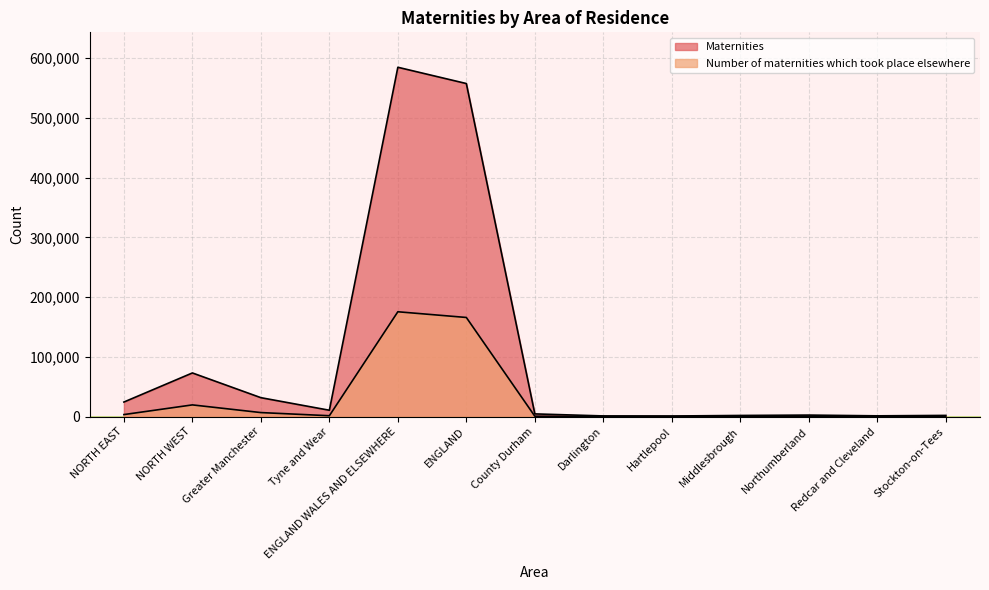

Reading left to right, extract all data points from this chart.

Maternities: NORTH EAST=24305.0	NORTH WEST=73011.0	Greater Manchester=31604.0	Tyne and Wear=10553.0	ENGLAND WALES AND ELSEWHERE=584876.0	ENGLAND=557616.0	County Durham=4446.0	Darlington=1036.0	Hartlepool=908.0	Middlesbrough=1819.0	Northumberland=2447.0	Redcar and Cleveland=1189.0	Stockton-on-Tees=1907.0
Number of maternities which took place elsewhere: NORTH EAST=3302.0	NORTH WEST=19515.3	Greater Manchester=6656.5	Tyne and Wear=1380.2	ENGLAND WALES AND ELSEWHERE=175462.8	ENGLAND=165906.1	County Durham=576.5	Darlington=157.2	Hartlepool=192.2	Middlesbrough=122.3	Northumberland=401.8	Redcar and Cleveland=139.8	Stockton-on-Tees=332.0